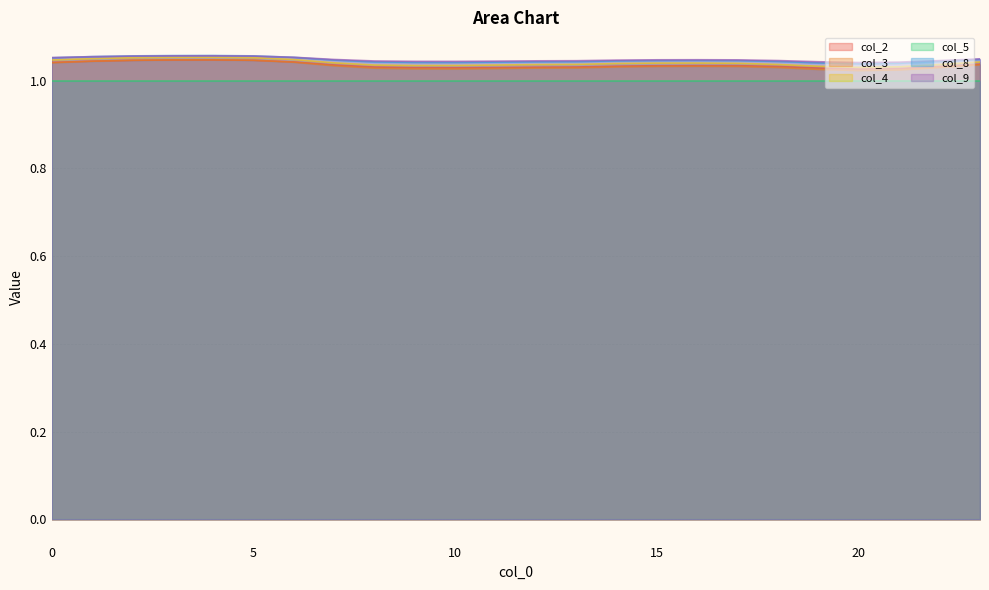

Rank the categories by col_8 value from lowest to highest.

20, 21, 19, 10, 9, 11, 8, 12, 13, 22, 18, 14, 17, 15, 16, 7, 23, 0, 6, 1, 2, 5, 3, 4